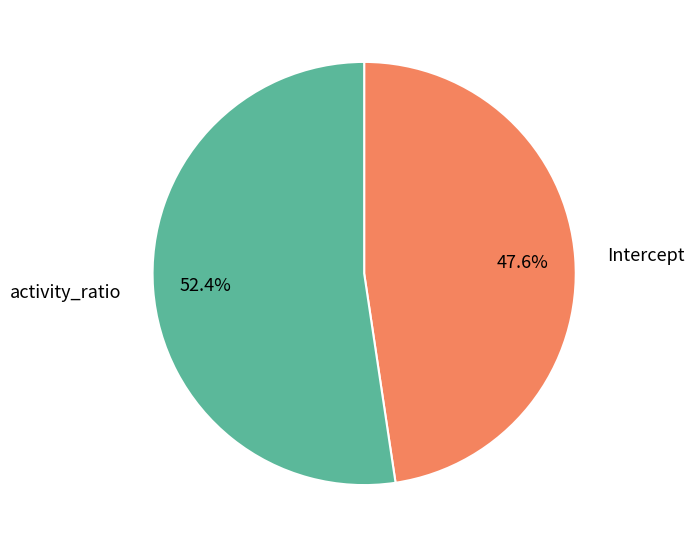

What is the ratio of the value at Intercept to the value at activity_ratio?

0.9